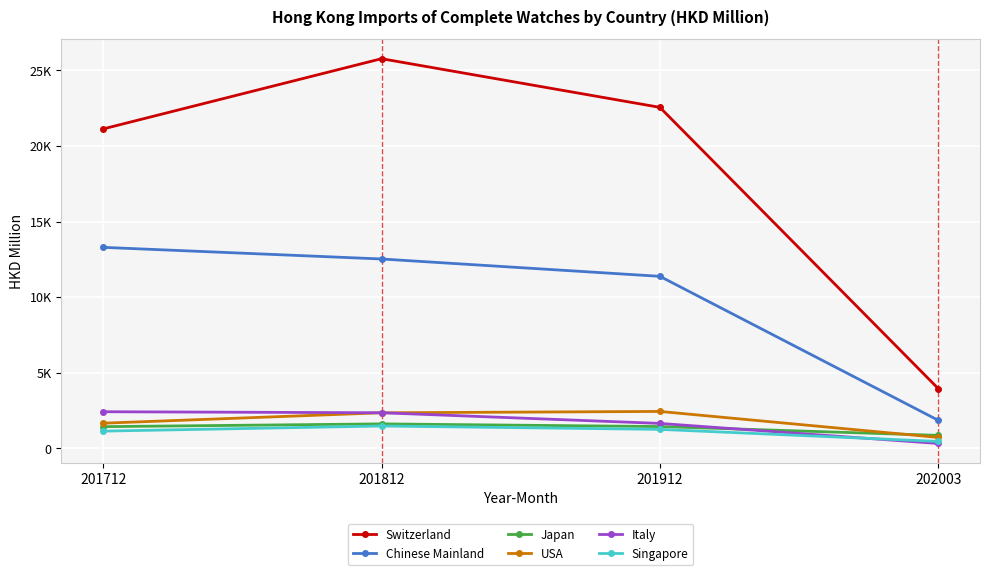

What are all the series names shown in the legend?

Switzerland, Chinese Mainland, Japan, USA, Italy, Singapore